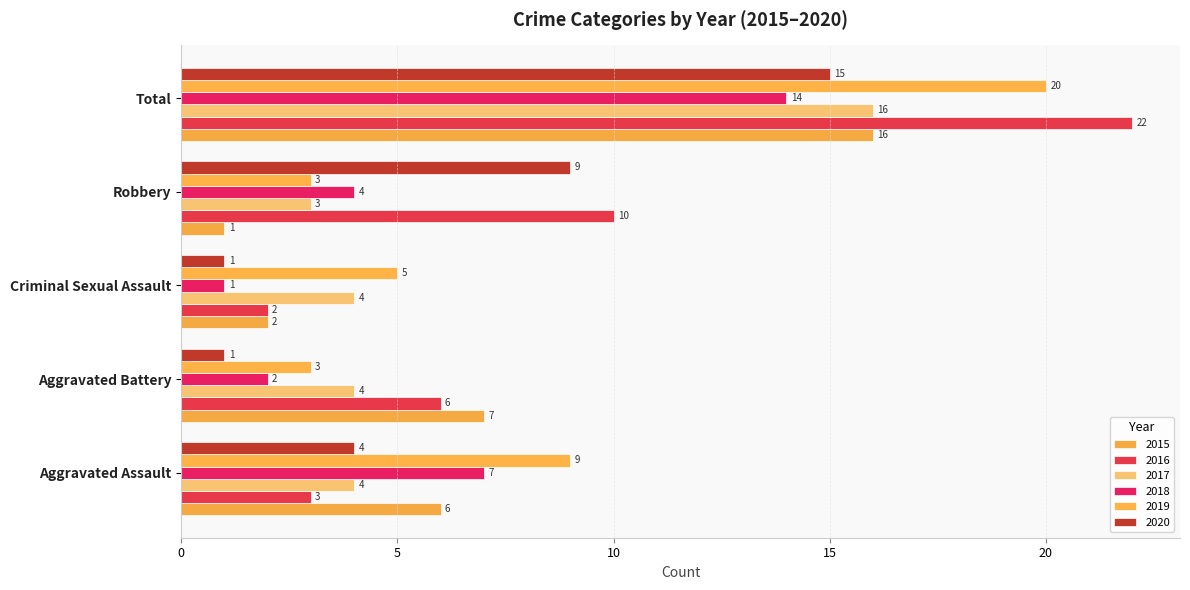

Count the number of categories in the chart.

5